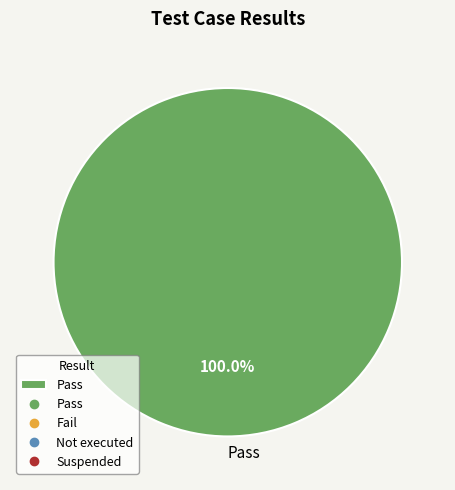

Which category accounts for the majority?

Pass